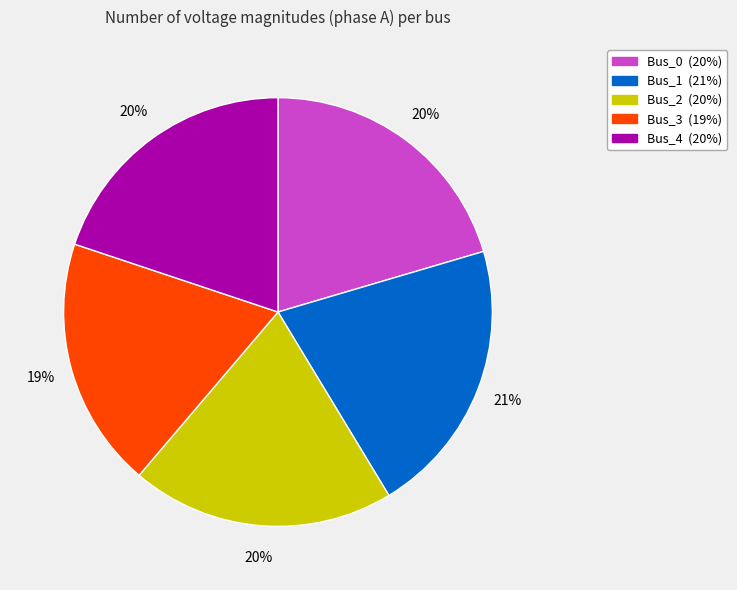

How many segments does this pie chart have?

5